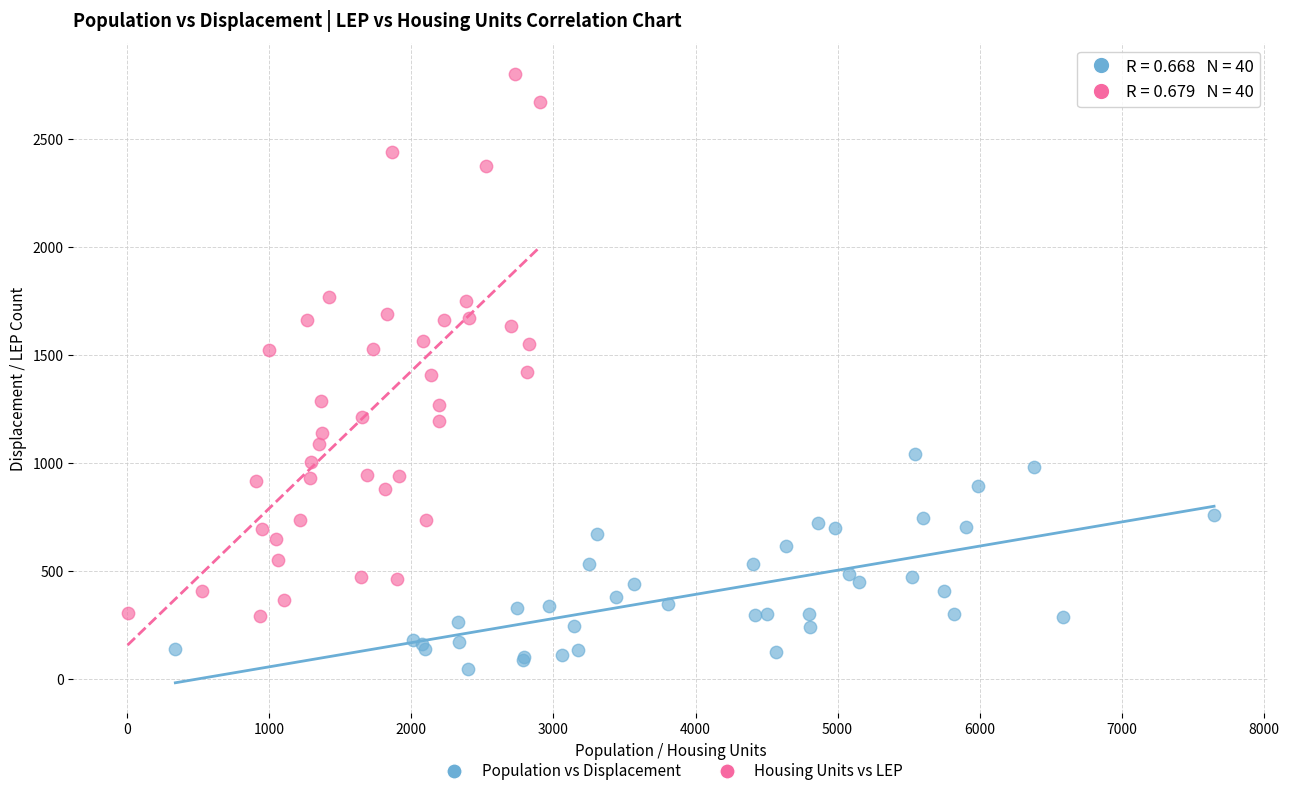

Which series has the largest Y range (max minus min)?

Housing Units vs LEP